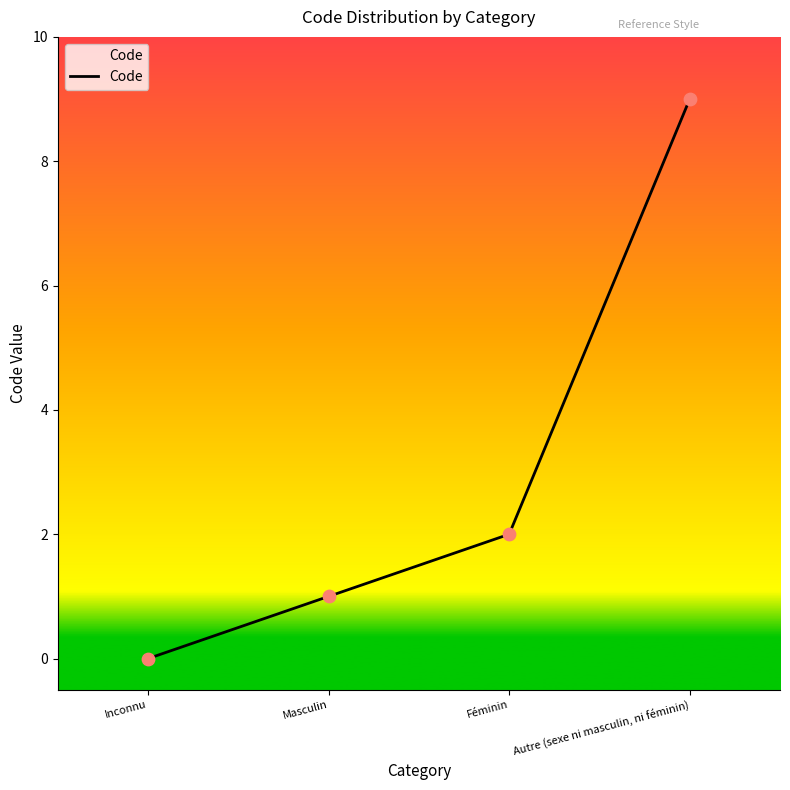

What is the change in value from Masculin to Autre (sexe ni masculin, ni féminin)?

+8